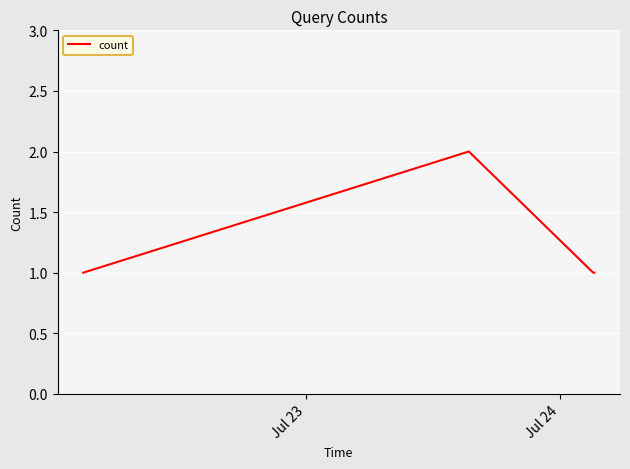

How many interior local peaks (higher than both neighbors) does the data have?

1